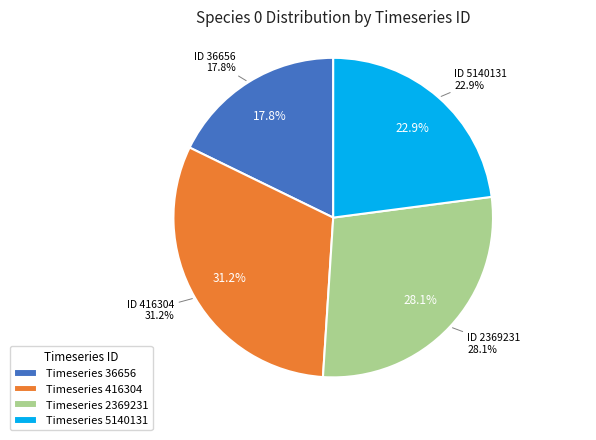

To the nearest percent, what is the difference between the largest and smallest slice percentages?

13%